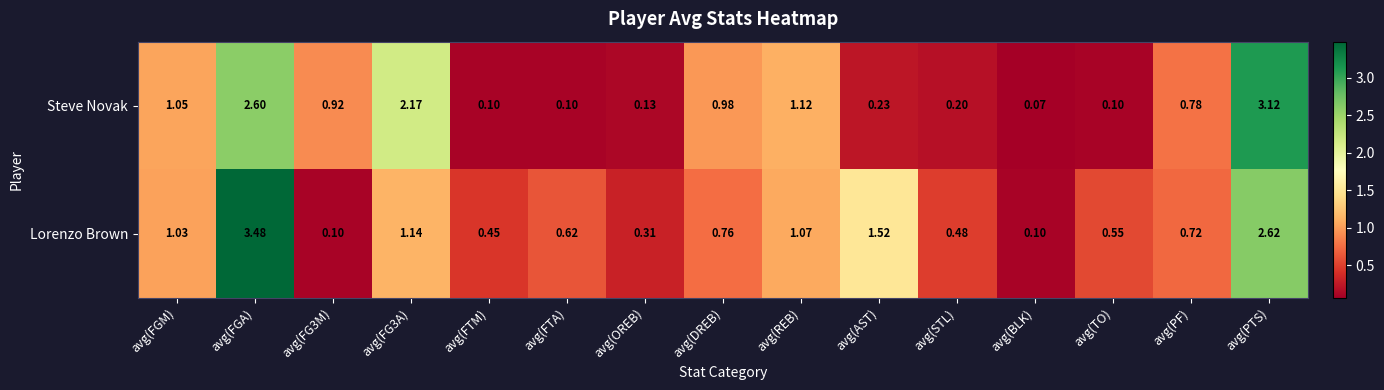

At which label is Lorenzo Brown closest to 1?

avg(FGM)